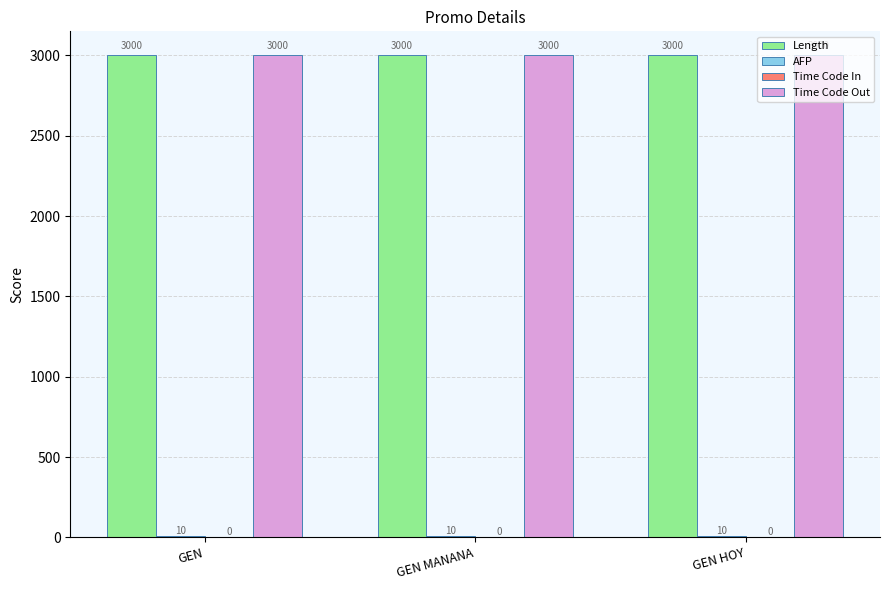

What is the total value across all series at GEN?

6010